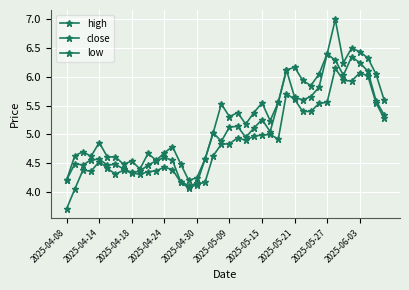

How many lines are shown in the chart?

3